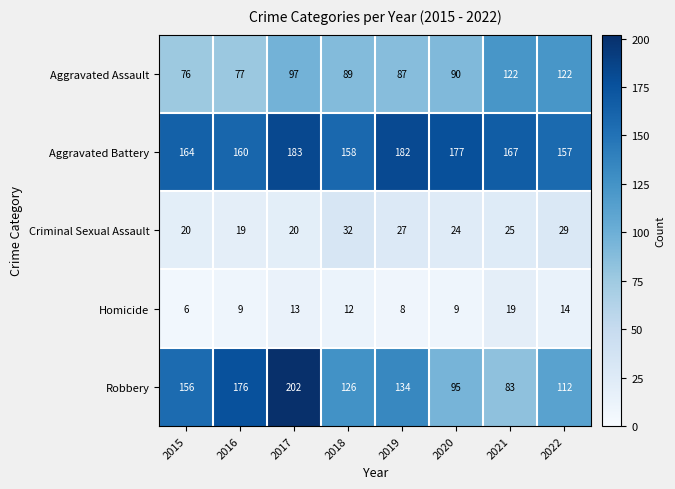

Which series has the widest spread of values?

Robbery